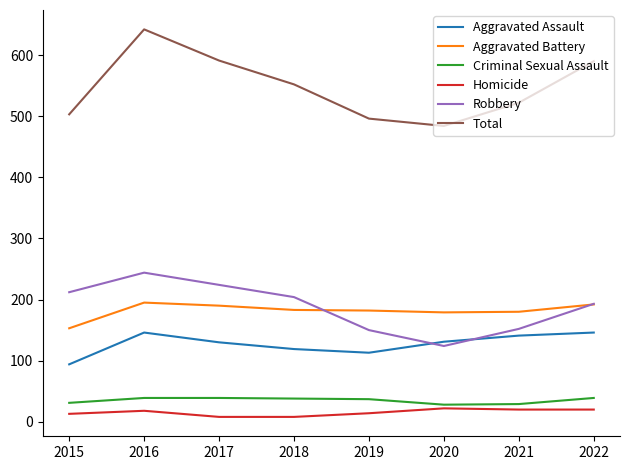

What is the maximum value for Aggravated Battery?

195